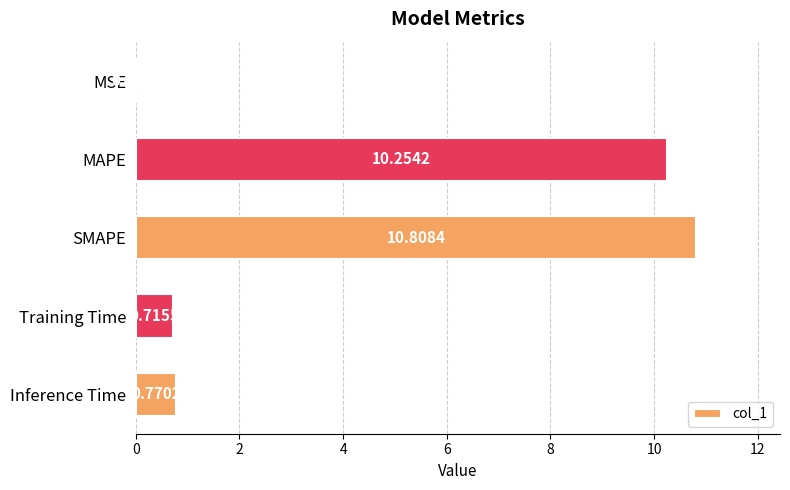

At which category does the chart reach its peak across all series?

SMAPE